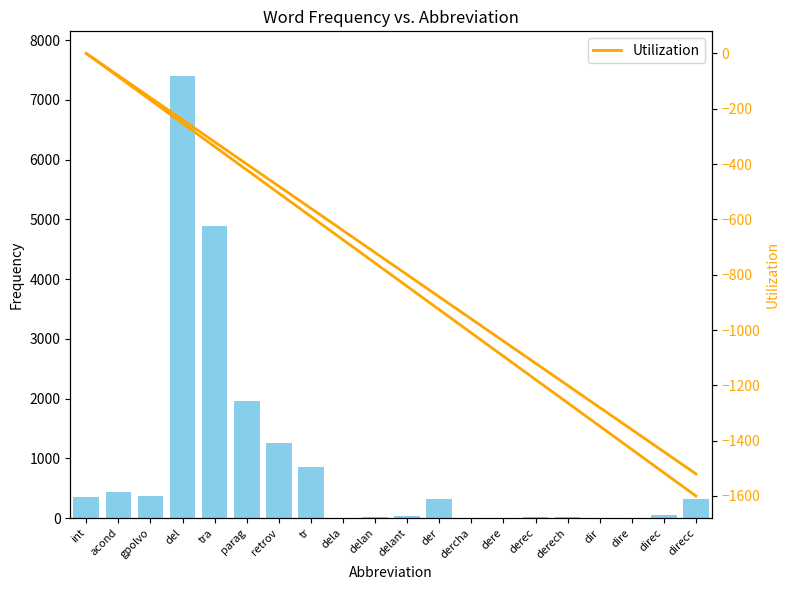

What is the sum of the frequency values at der and delan?

336.0